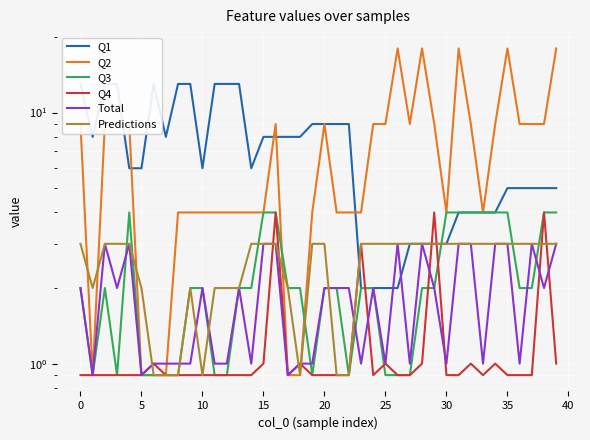

At how many categories does at least one series exceed 3?

40